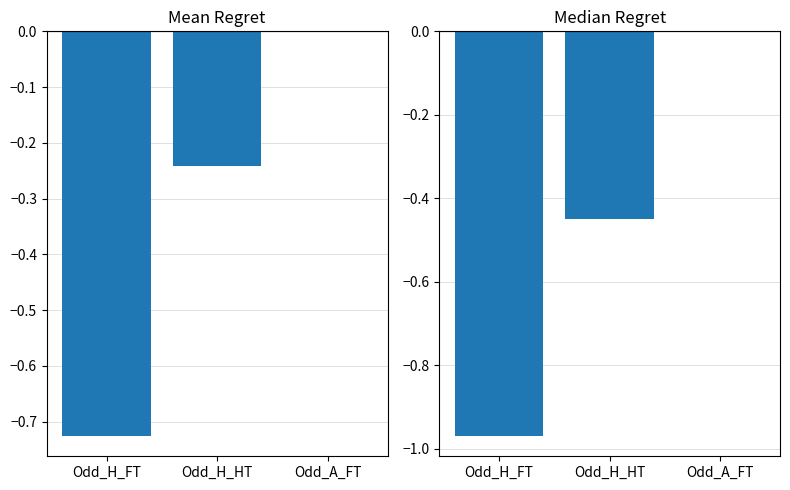

What is the sum of the Median Odds values at Odd_H_HT and Odd_H_FT?

-1.4